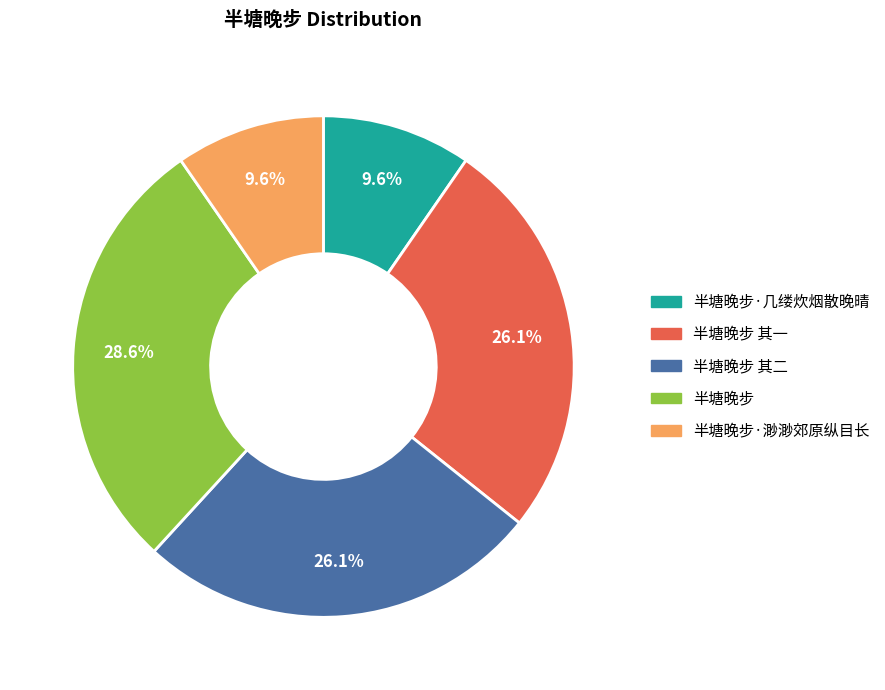

To the nearest percent, what is the average slice percentage?

20%